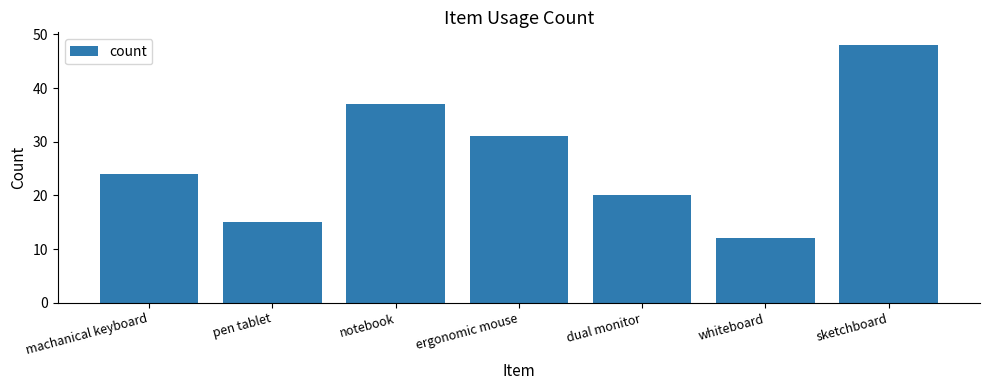

Reading right to left, transcribe all the data shown in this chart.

48	12	20	31	37	15	24